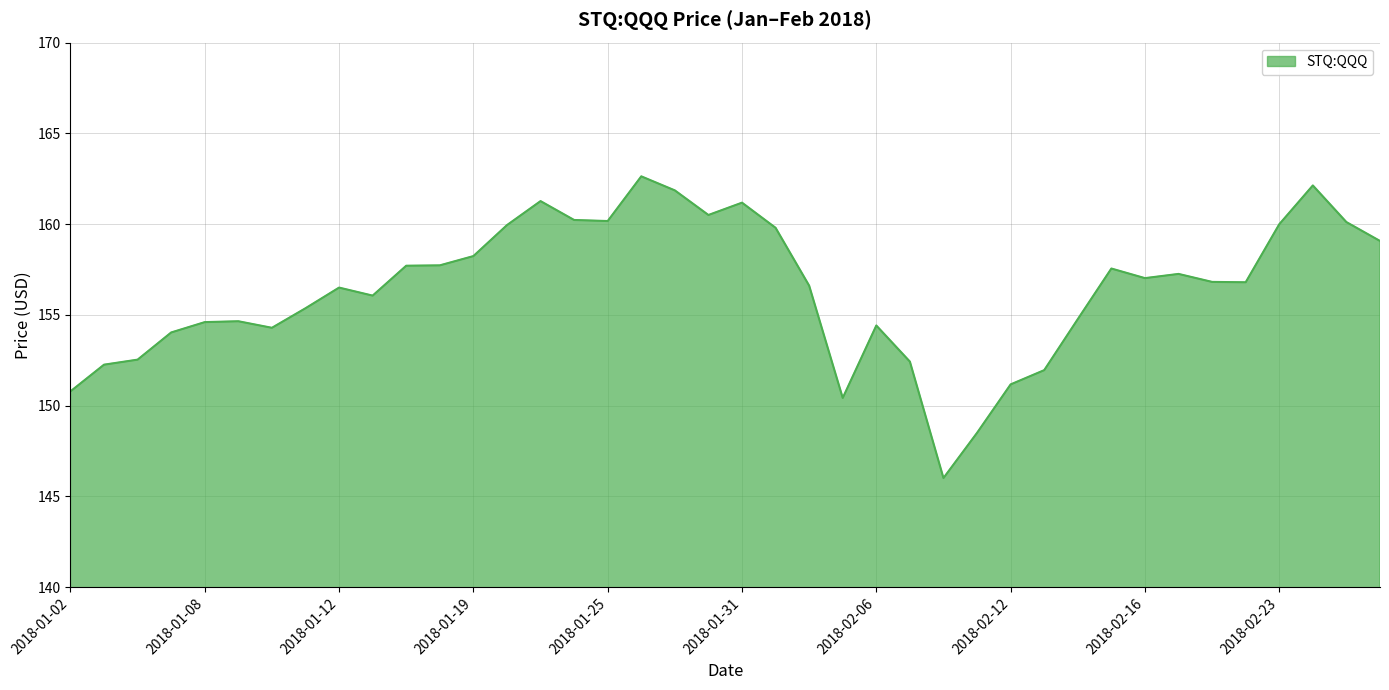

What is the maximum value shown in the chart?

162.6